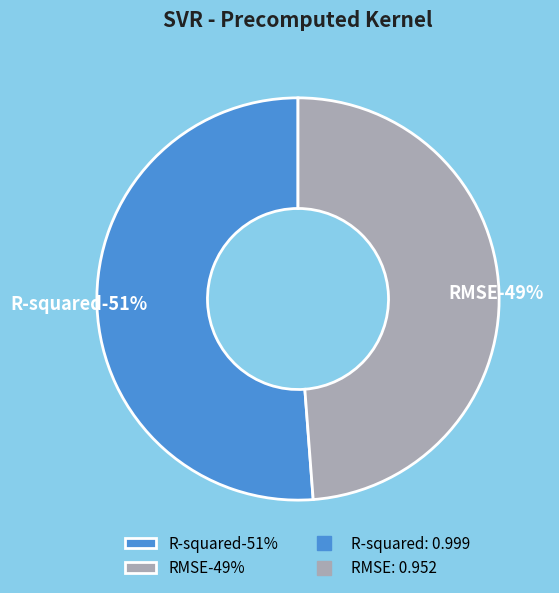

Which slice represents more than half of the pie?

R-squared